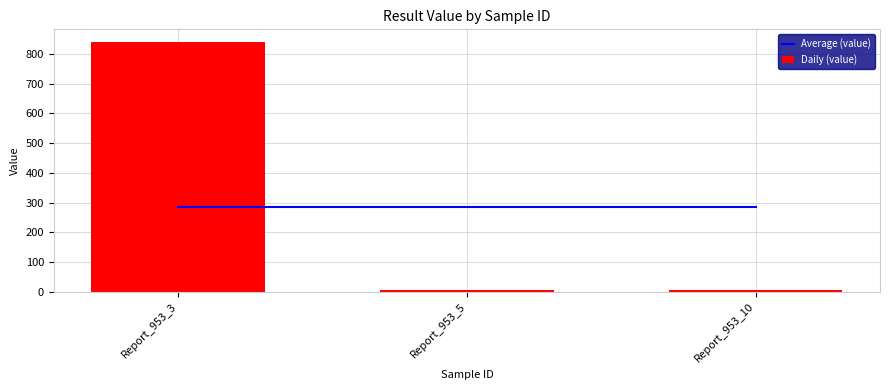

Which series has the largest range (max minus min)?

Daily (value)